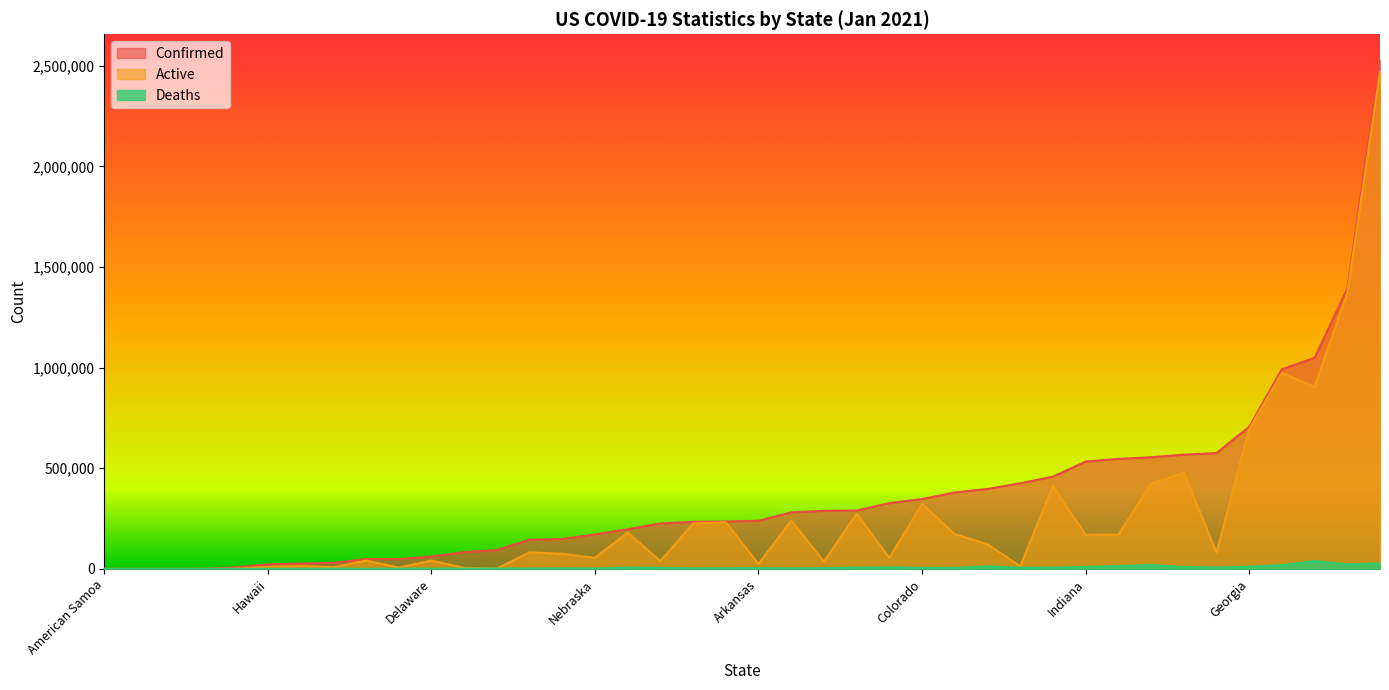

What is the average value of the Active series?

260592